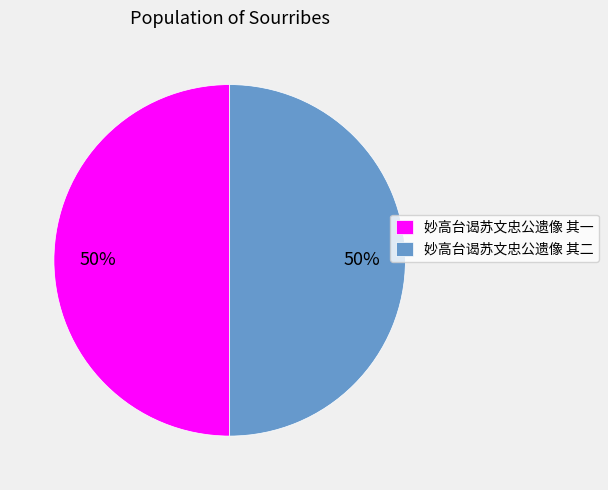

What percentage is the 妙高台谒苏文忠公遗像 其一 slice, to the nearest percent?

50%